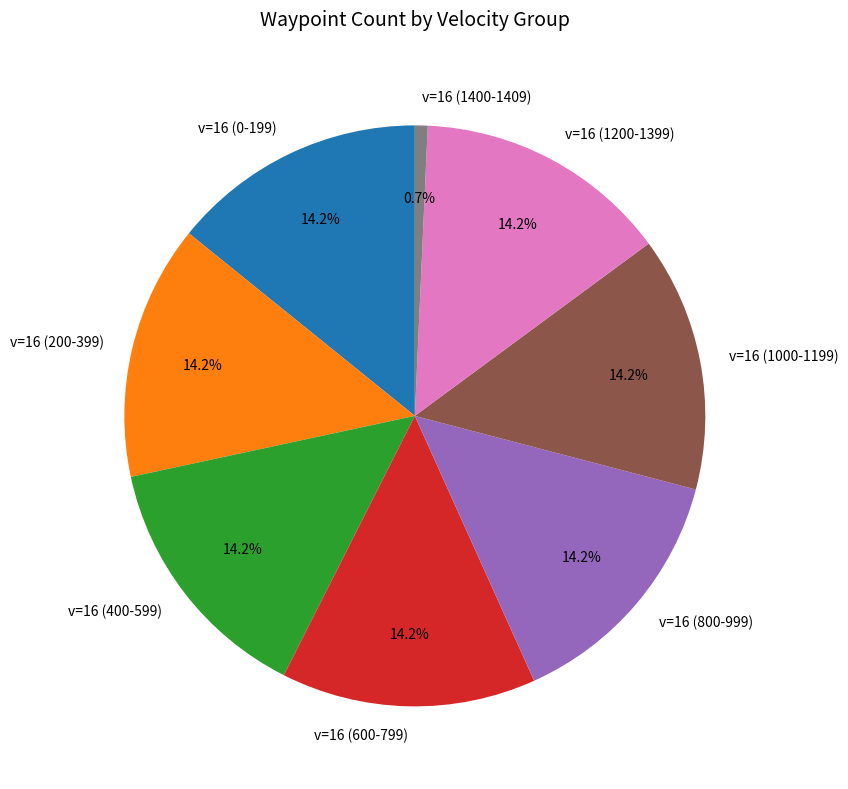

Is v=16 (1200-1399) the majority of the pie?

No